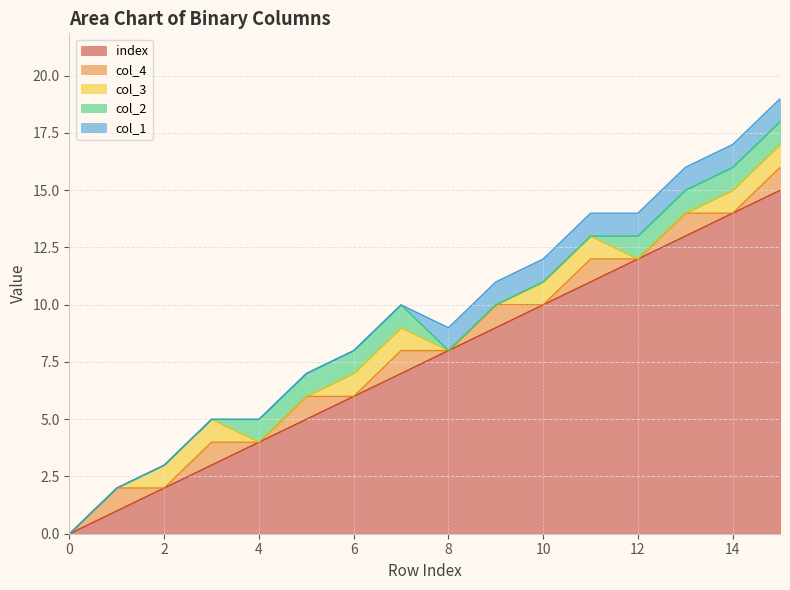

Reading left to right, extract all data points from this chart.

index: 0=0	1=1	2=2	3=3	4=4	5=5	6=6	7=7	8=8	9=9	10=10	11=11	12=12	13=13	14=14	15=15
col_4: 0=0	1=1	2=0	3=1	4=0	5=1	6=0	7=1	8=0	9=1	10=0	11=1	12=0	13=1	14=0	15=1
col_3: 0=0	1=0	2=1	3=1	4=0	5=0	6=1	7=1	8=0	9=0	10=1	11=1	12=0	13=0	14=1	15=1
col_2: 0=0	1=0	2=0	3=0	4=1	5=1	6=1	7=1	8=0	9=0	10=0	11=0	12=1	13=1	14=1	15=1
col_1: 0=0	1=0	2=0	3=0	4=0	5=0	6=0	7=0	8=1	9=1	10=1	11=1	12=1	13=1	14=1	15=1